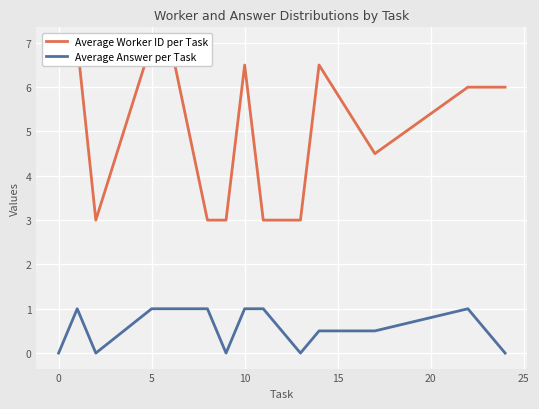

Is it true that Average Answer per Task equals 0.0 at 0?

True